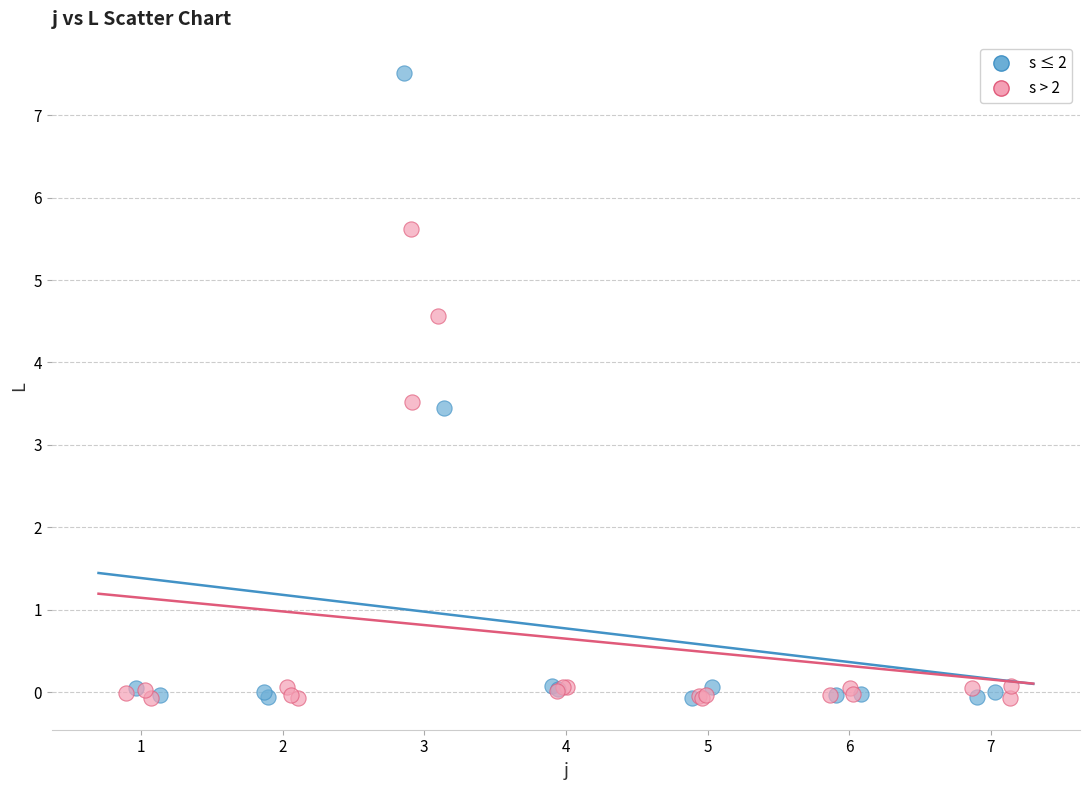

What are all the series names shown in the legend?

s ≤ 2, s > 2